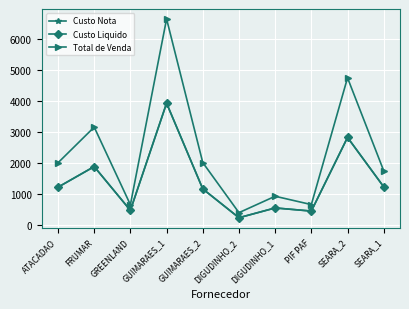

How many interior local peaks does the Custo Nota series have?

4